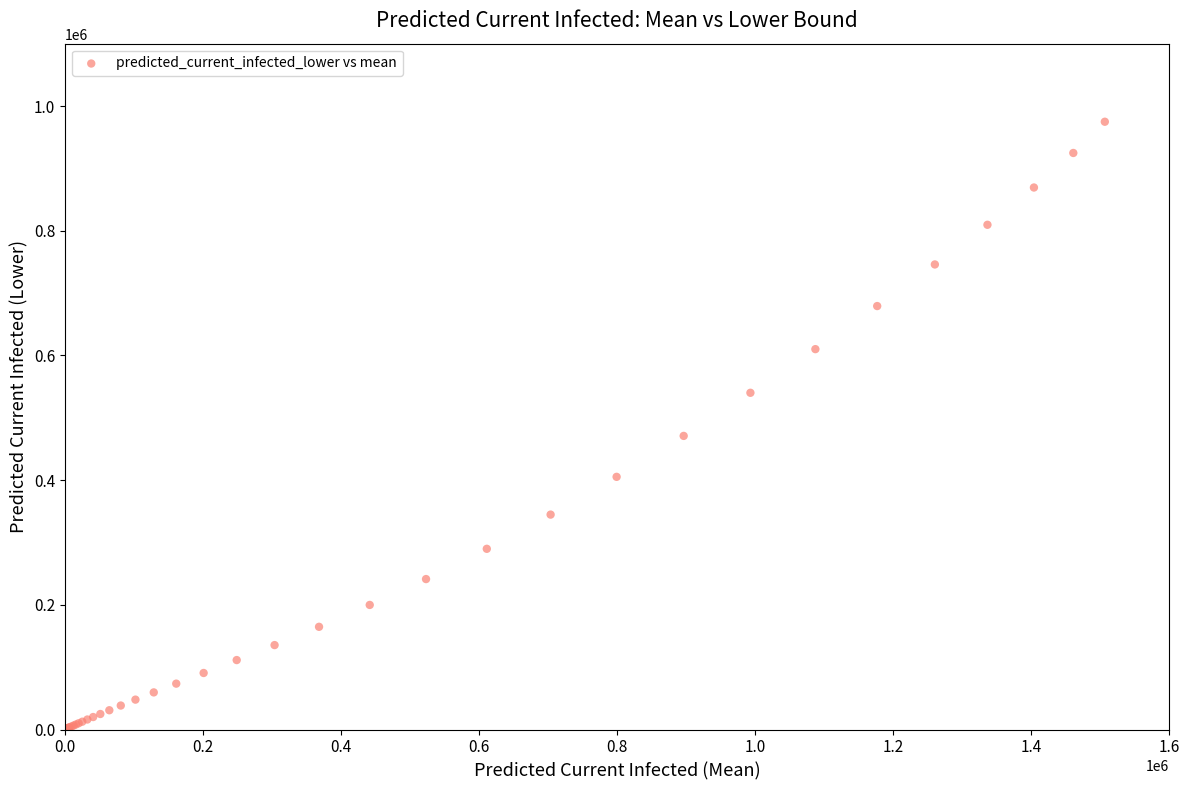

What Y value in the scatter plot is closest to 487585?

470915